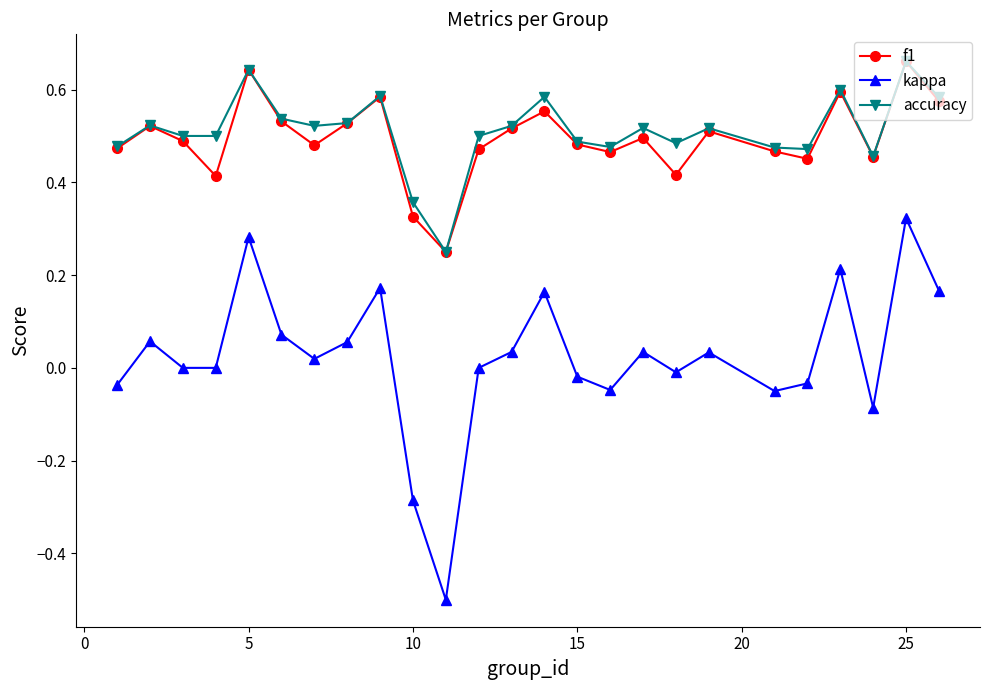

How many interior local valleys does the f1 series have?

7